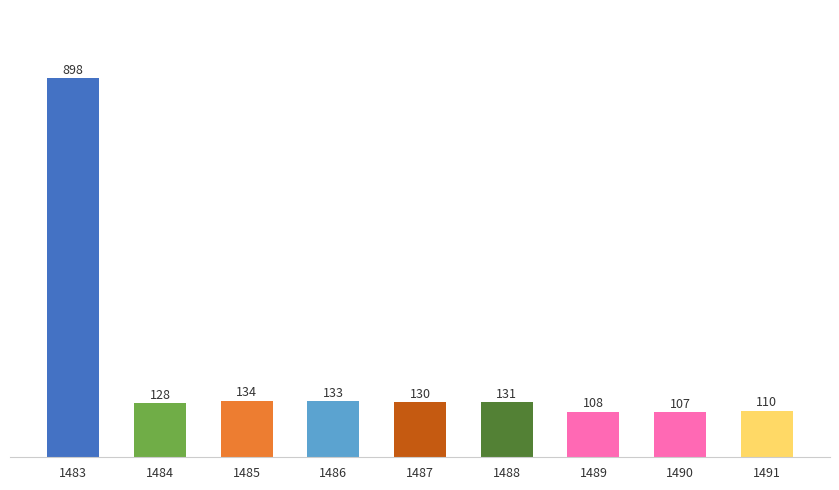

True or false: the data shows 190.2 at 1488.

False